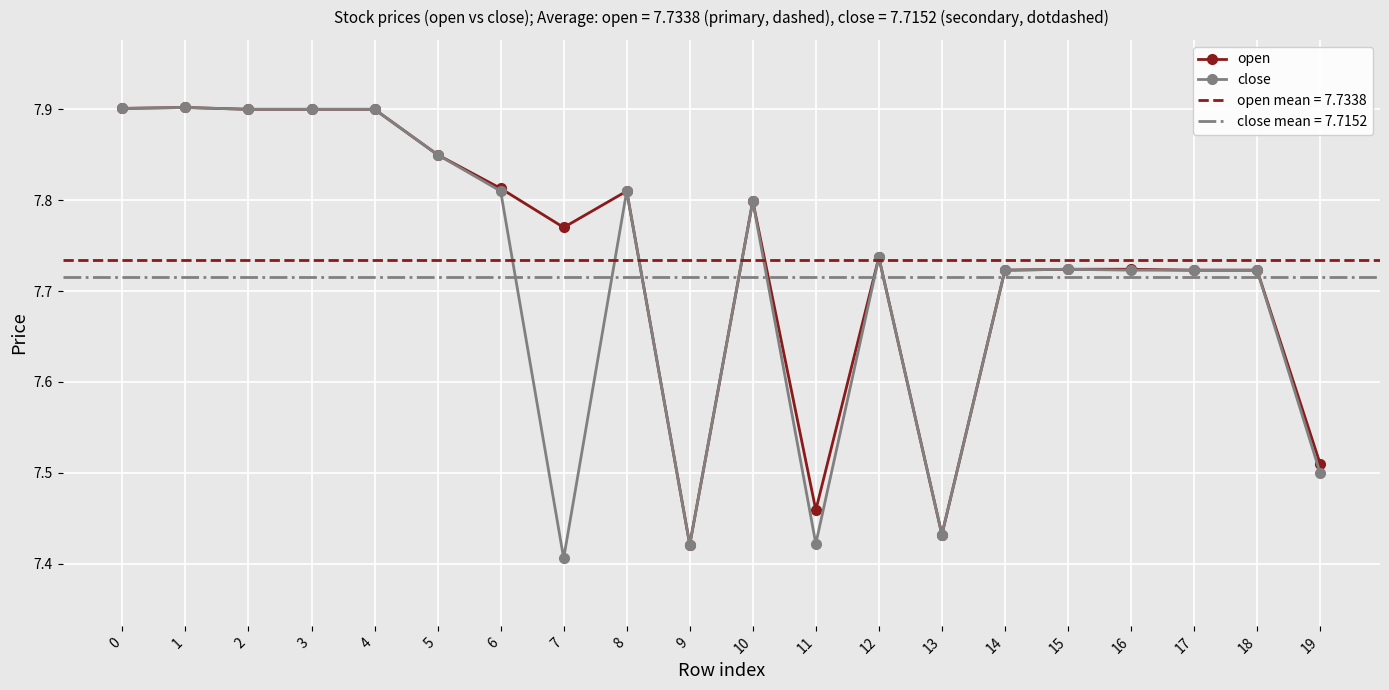

How many interior local peaks does the close series have?

5